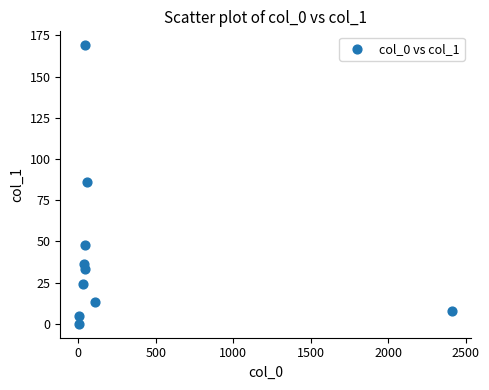

What is the range of Y values (max minus min)?

169